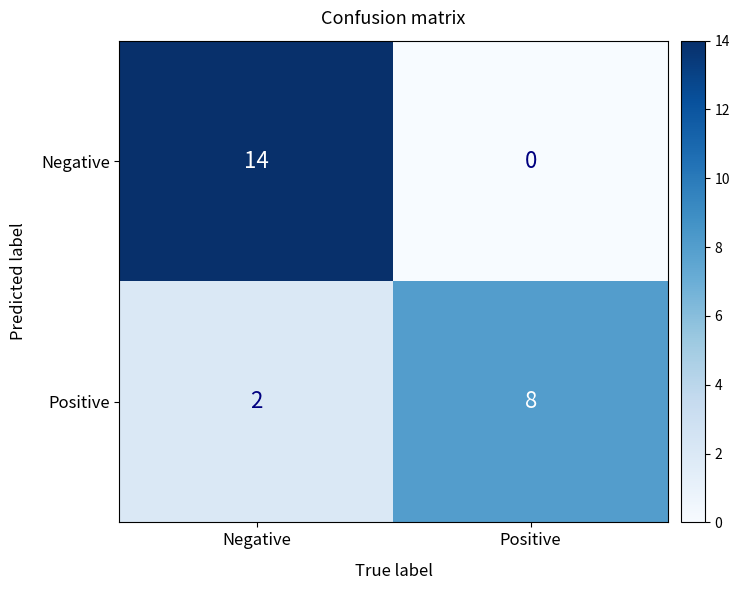

Which series changed the most between Negative and Positive?

Negative